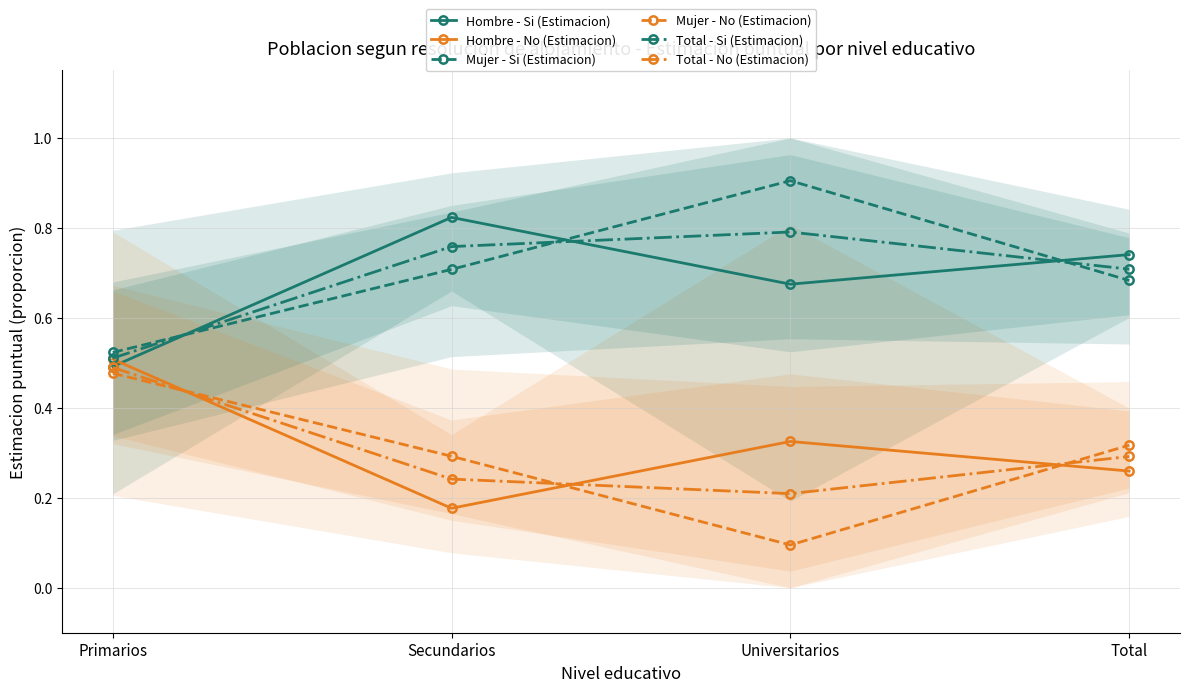

True or false: Mujer - Si (Estimacion) and Mujer - No (Estimacion) intersect in this chart.

False